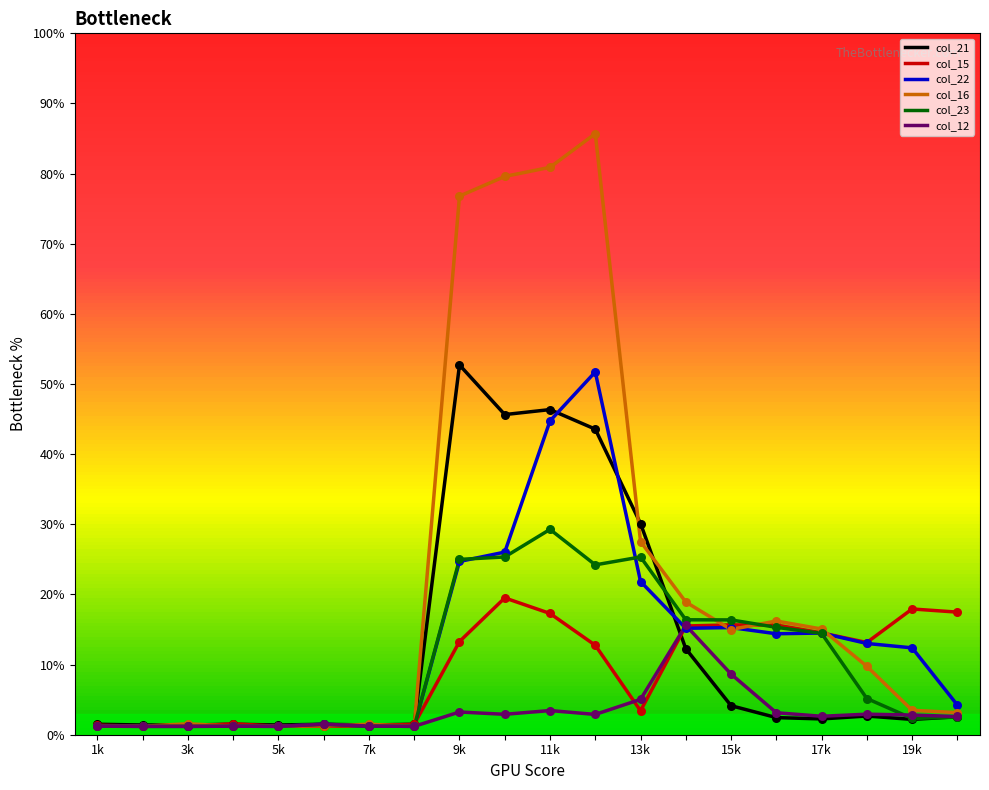

Which series has the largest total across all categories?

col_16